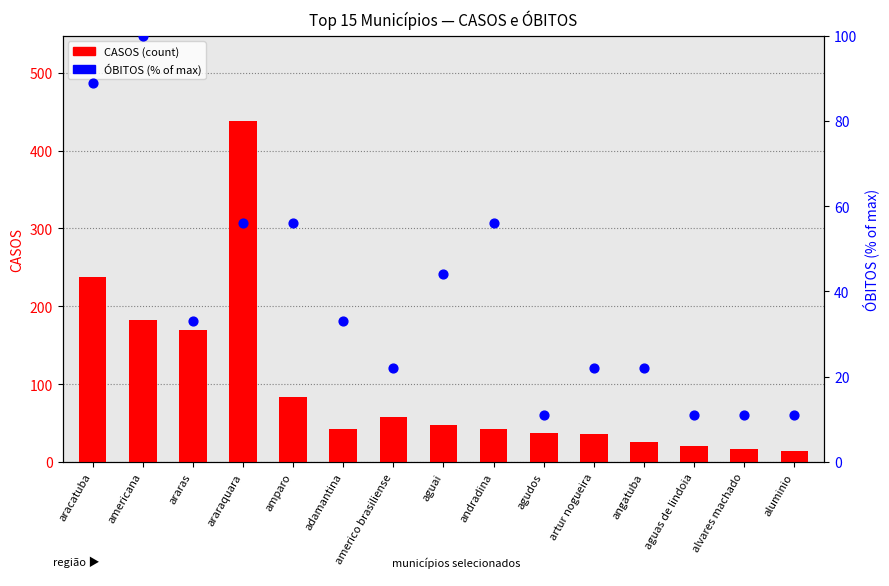

Which series reaches the maximum Y coordinate?

CASOS (count)